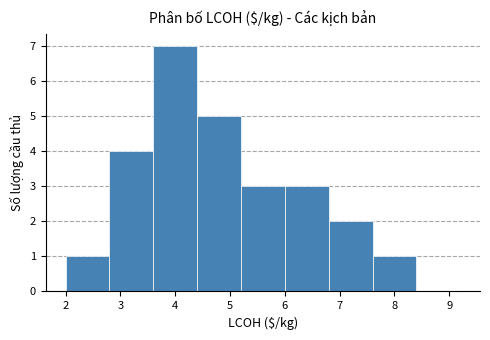

Reading left to right, list every bar in this chart as the range it spans on the x-axis followed by its height. The values are not printed on the chart, so give them approximately, as read against the axis.

2.0 to 2.8: 1
2.8 to 3.6: 4
3.6 to 4.4: 7
4.4 to 5.2: 5
5.2 to 6.0: 3
6.0 to 6.8: 3
6.8 to 7.6: 2
7.6 to 8.4: 1
8.4 to 9.2: 0